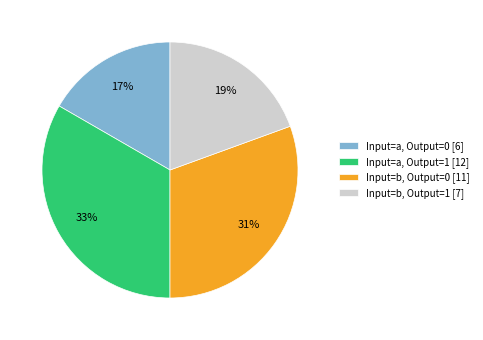

To the nearest percent, what portion does Input=a, Output=0 [6] represent?

17%